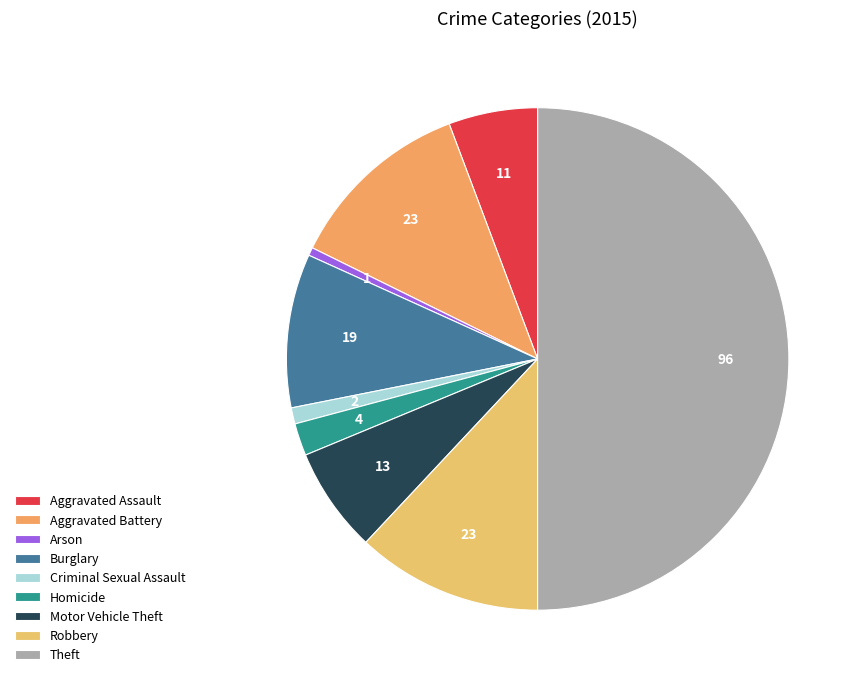

Is Criminal Sexual Assault the majority of the pie?

No